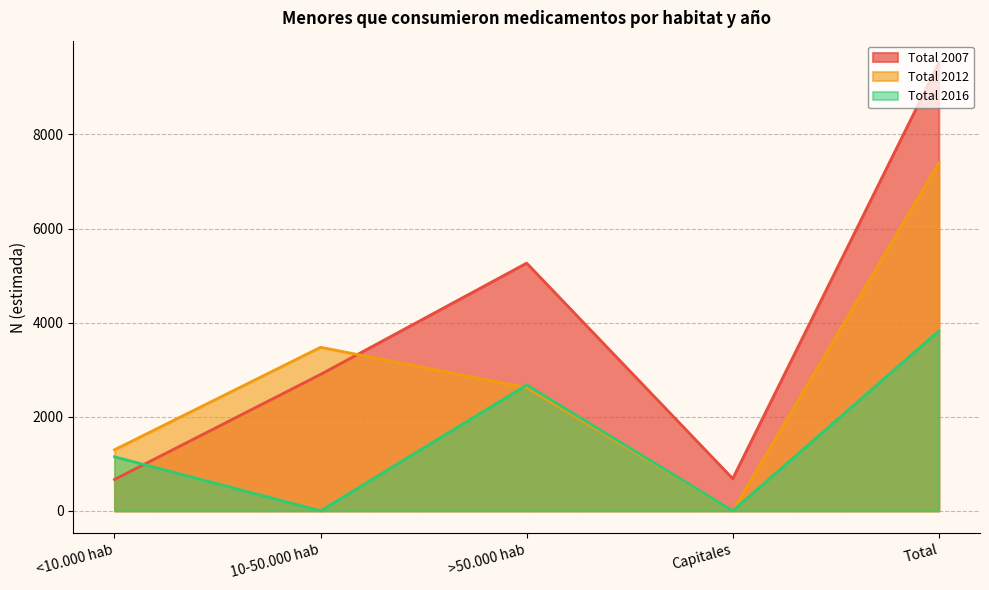

Is it true that Total 2016 equals -2577 at 10-50.000 hab?

False